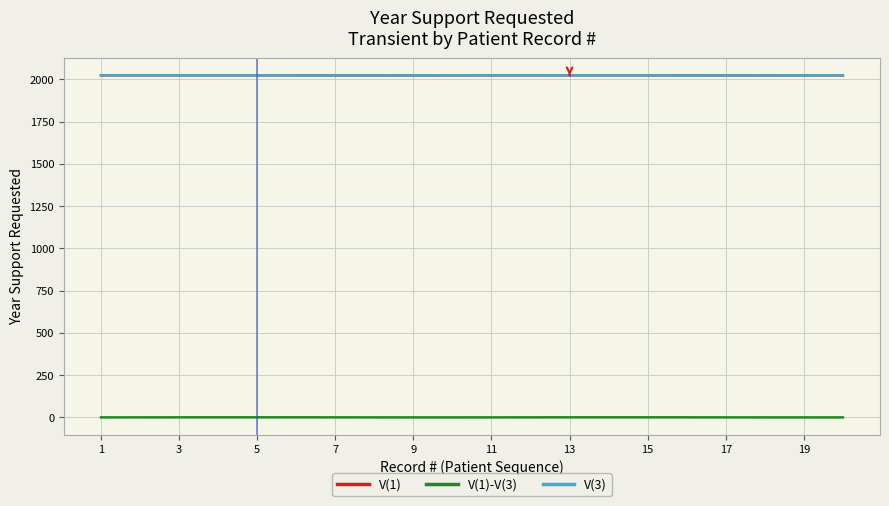

What is the greatest value displayed?

2023.3